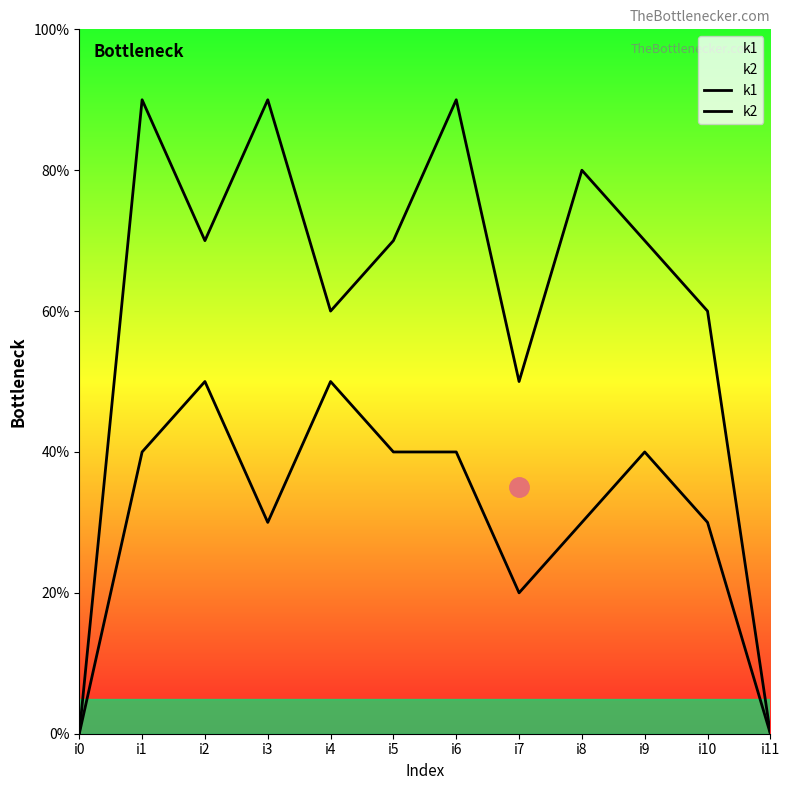

How many lines are shown in the chart?

2